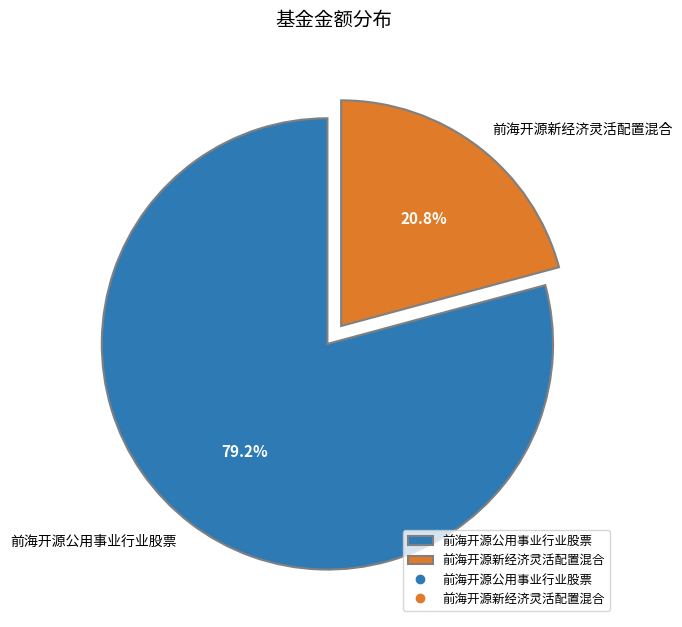

What portion of the pie excludes 前海开源新经济灵活配置混合?

79.2%